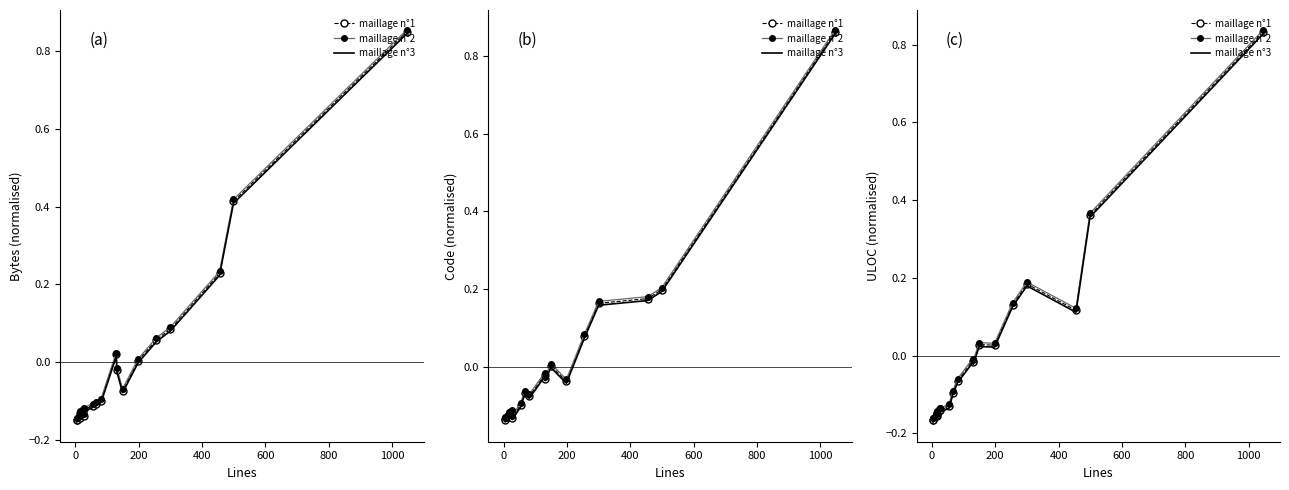

How many interior local peaks does the maillage n°1 series have?

4